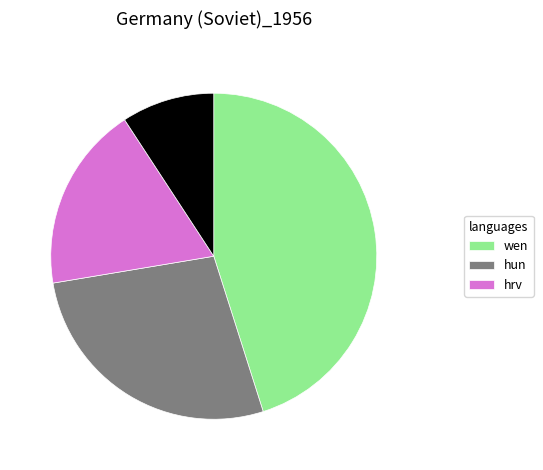

Does any single category account for the majority?

No